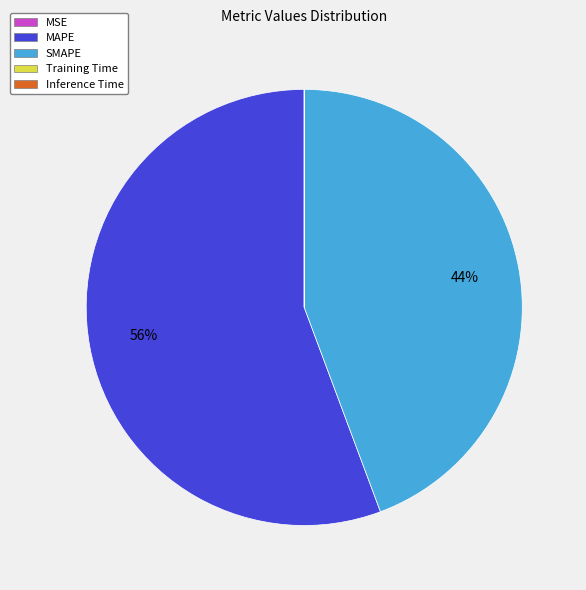

Does any single category account for the majority?

Yes